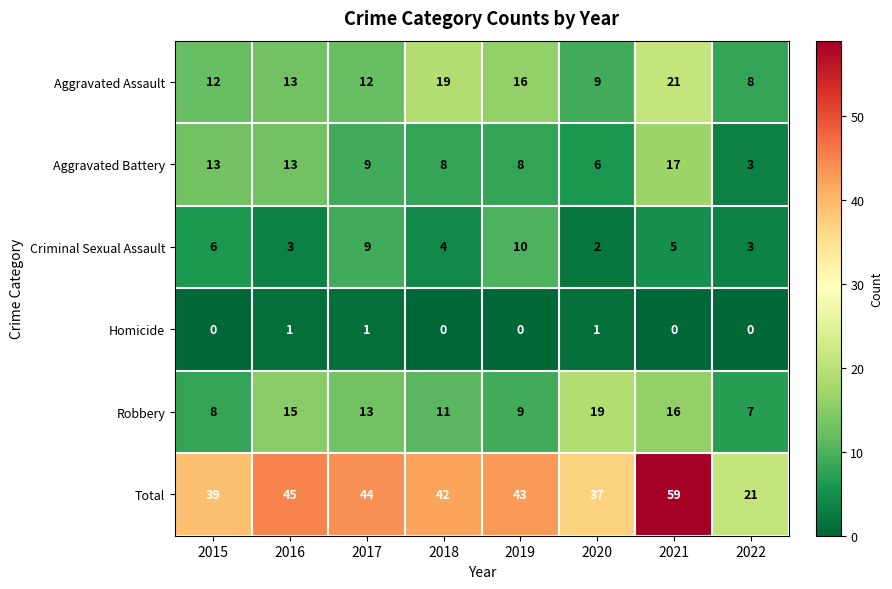

Rank the series by their maximum value, from lowest to highest.

Homicide, Criminal Sexual Assault, Aggravated Battery, Robbery, Aggravated Assault, Total